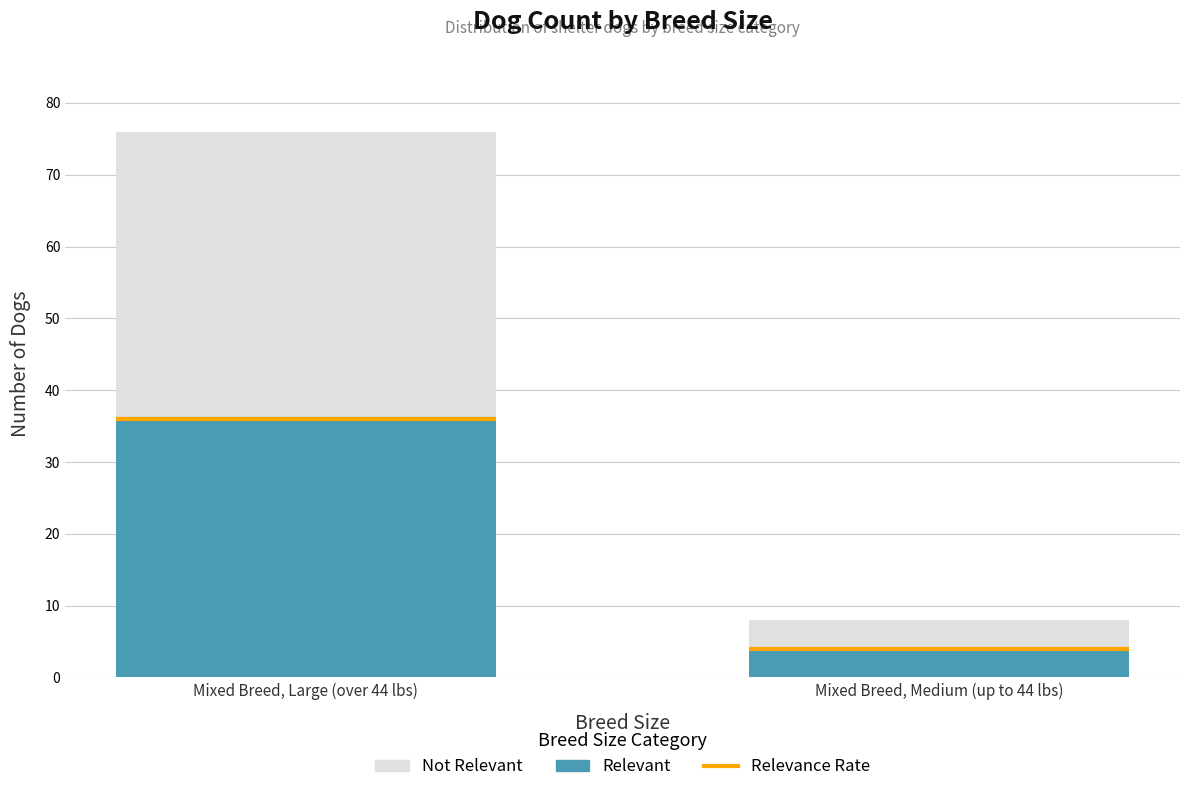

Rank the series by their average value, from lowest to highest.

Relevant, Not Relevant